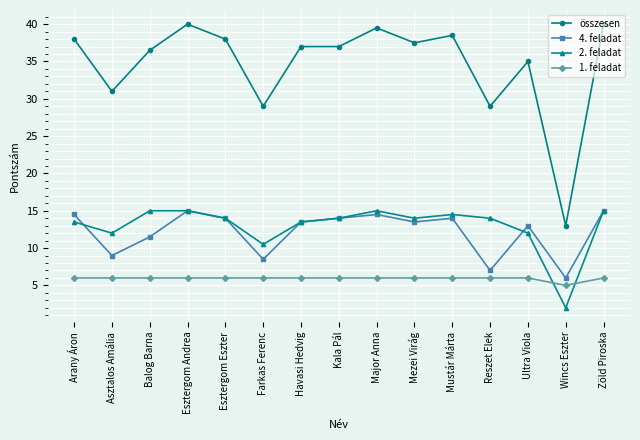

What are all the series names shown in the legend?

összesen, 4. feladat, 2. feladat, 1. feladat